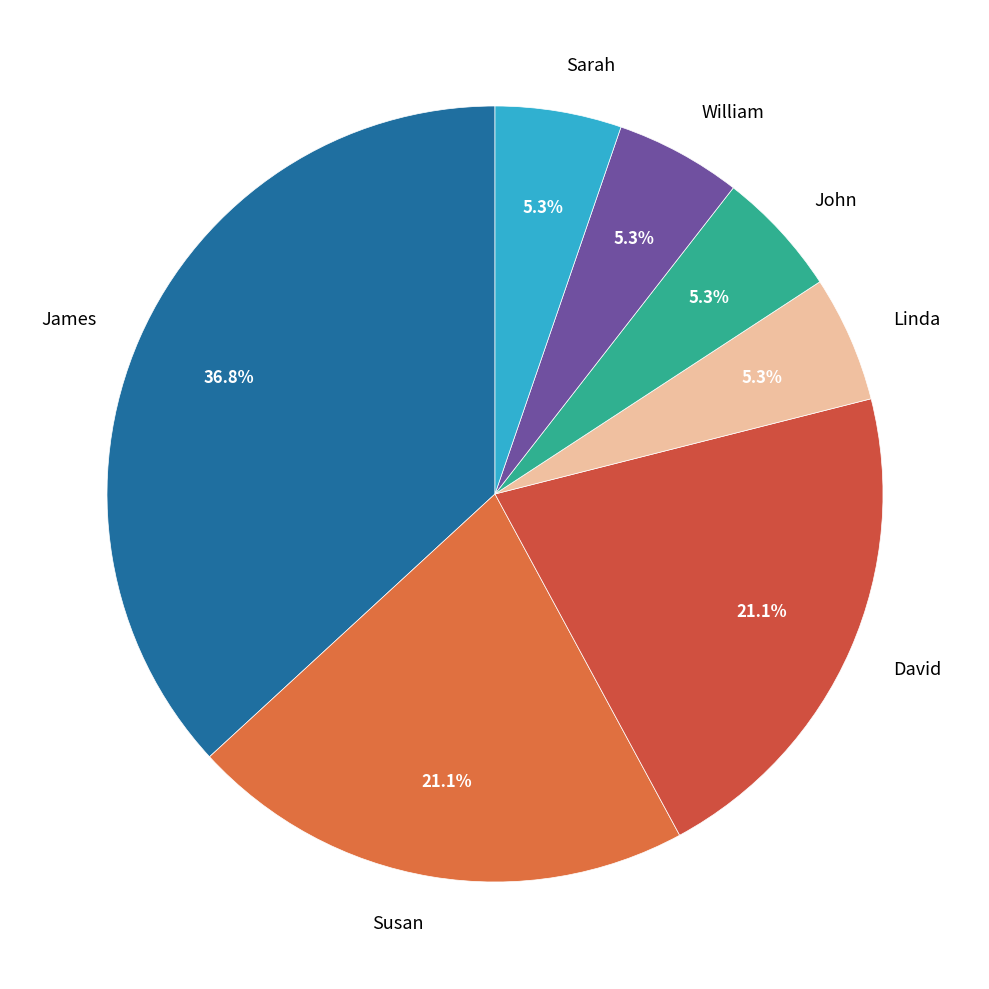

Is it true that Sarah is 1% of the pie?

False